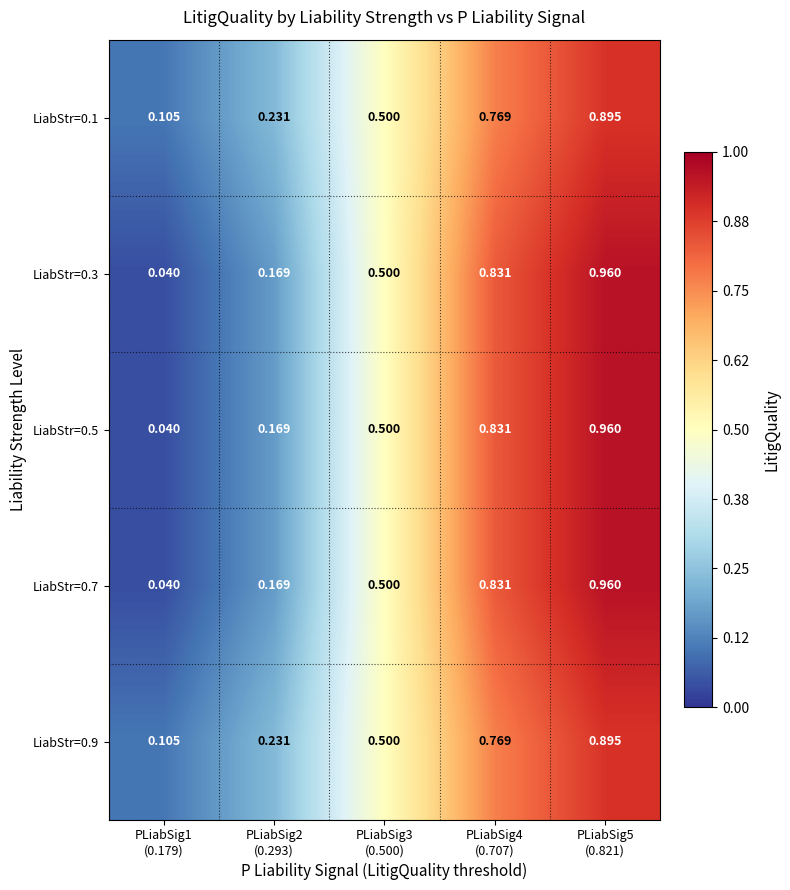

What is the spread (max minus min) of values at PLiabSig5
(0.821)?

0.1